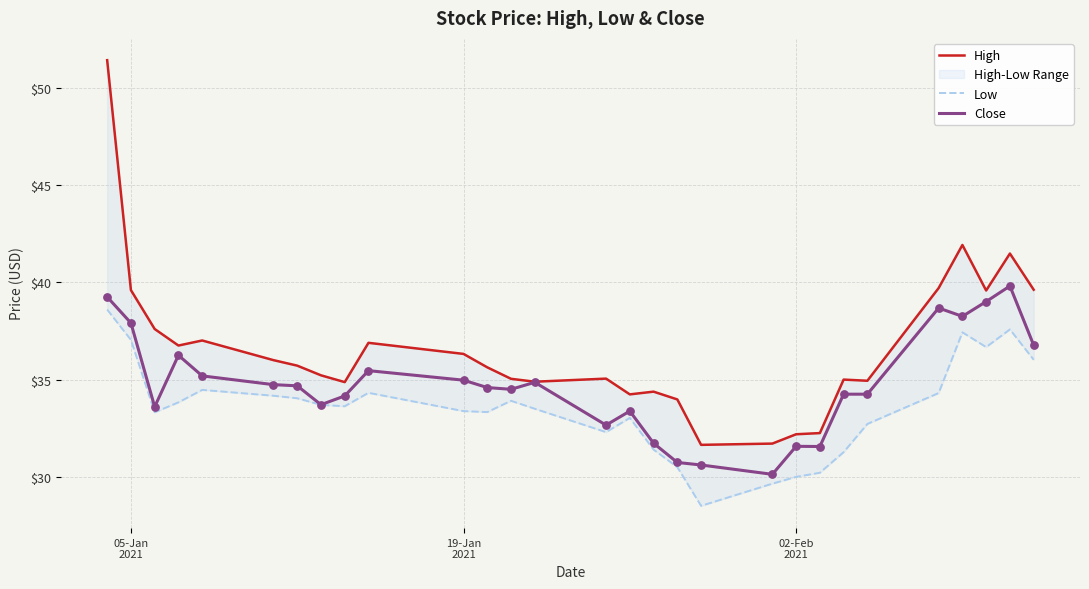

Which series contains the highest Y value?

High